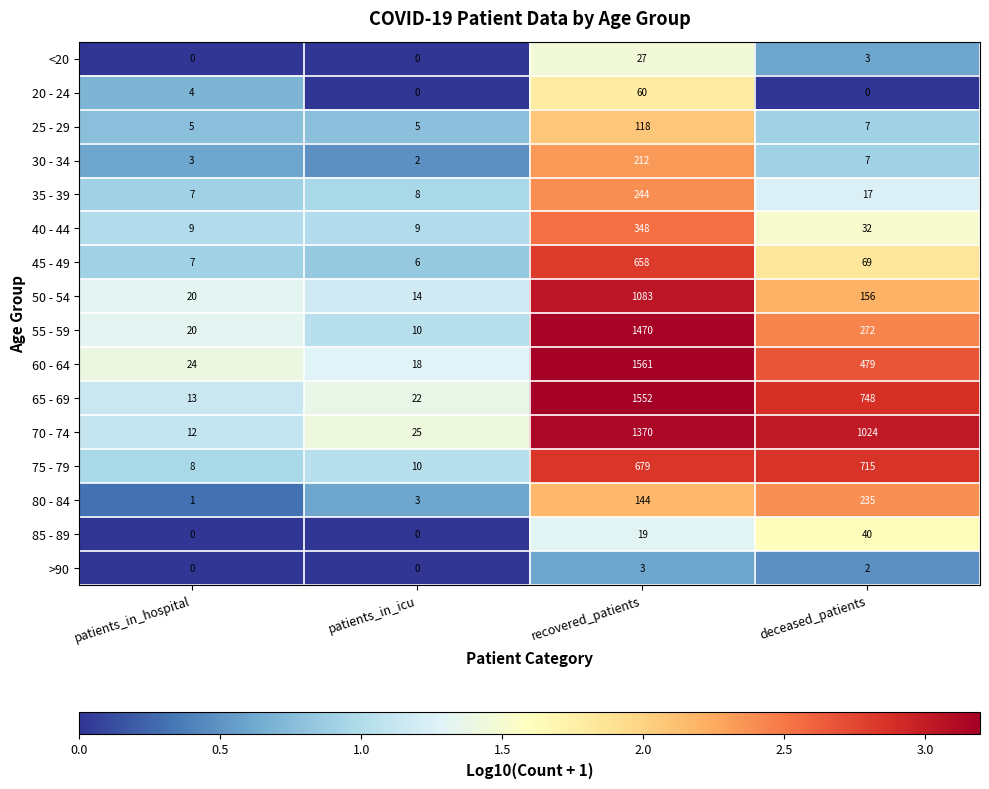

What is the sum of the 55 - 59 values at patients_in_icu and patients_in_hospital?

30